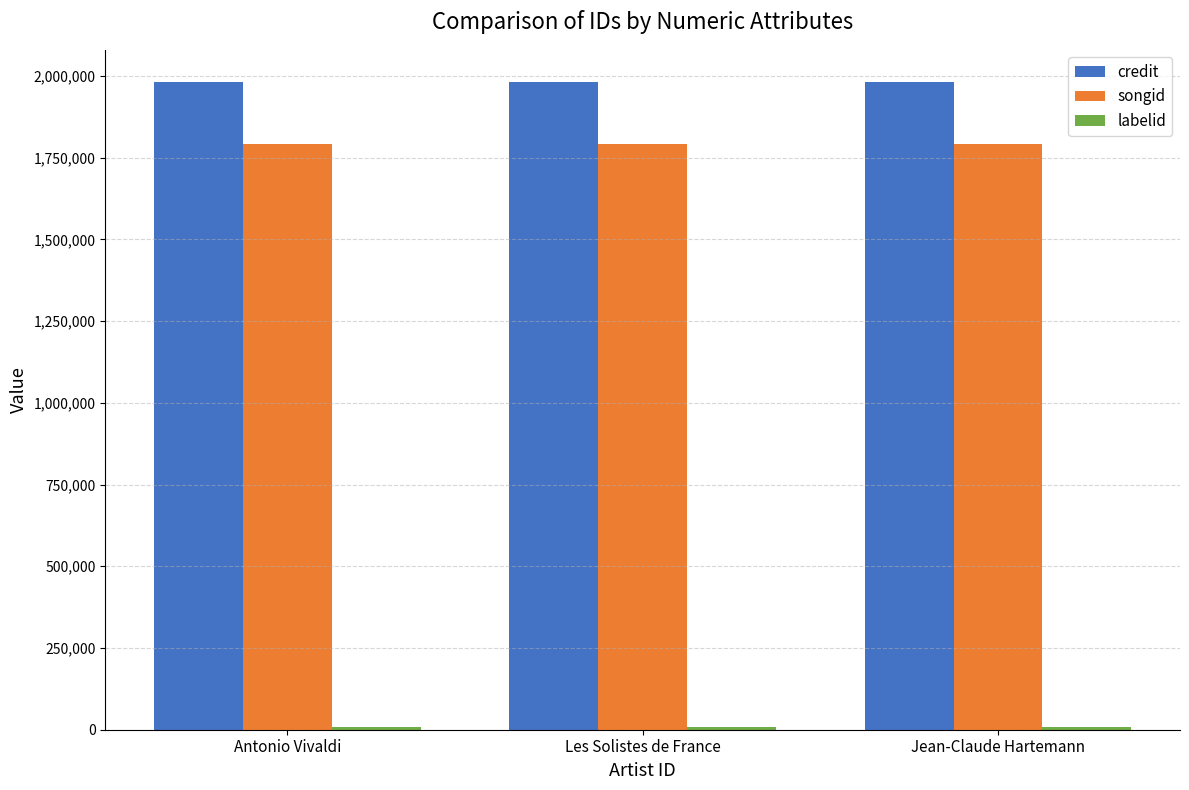

How many series are shown in this chart?

3